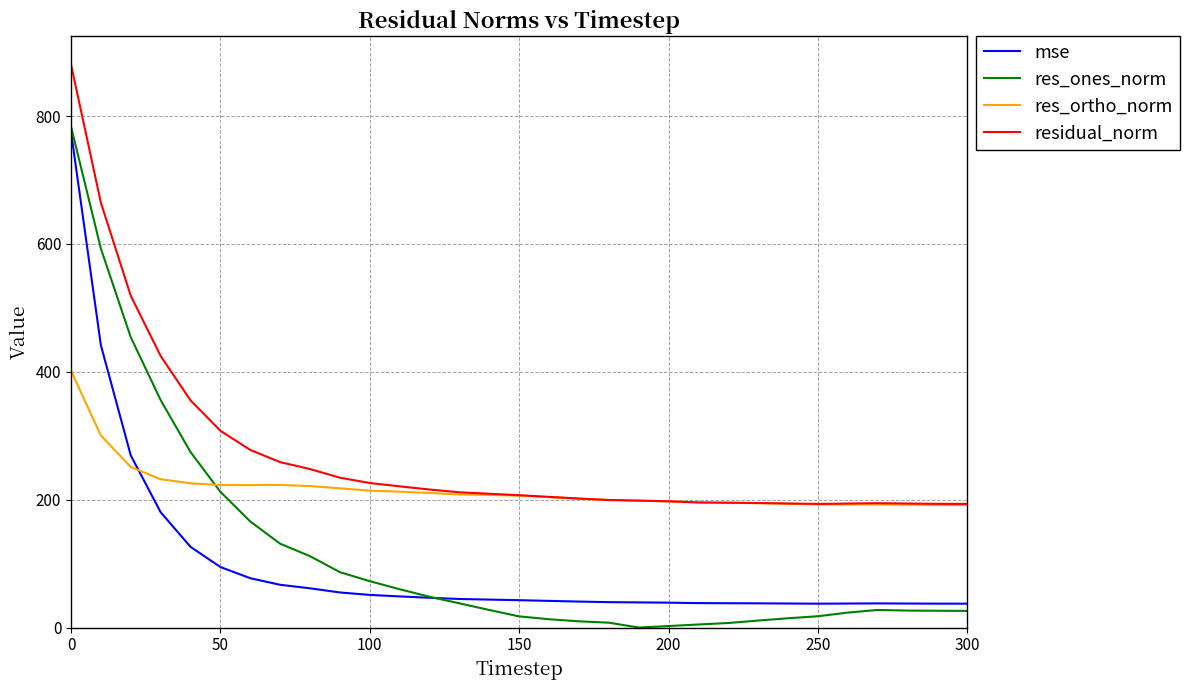

In mse, how many points are lower than both neighbors (excluding endpoints)?

1